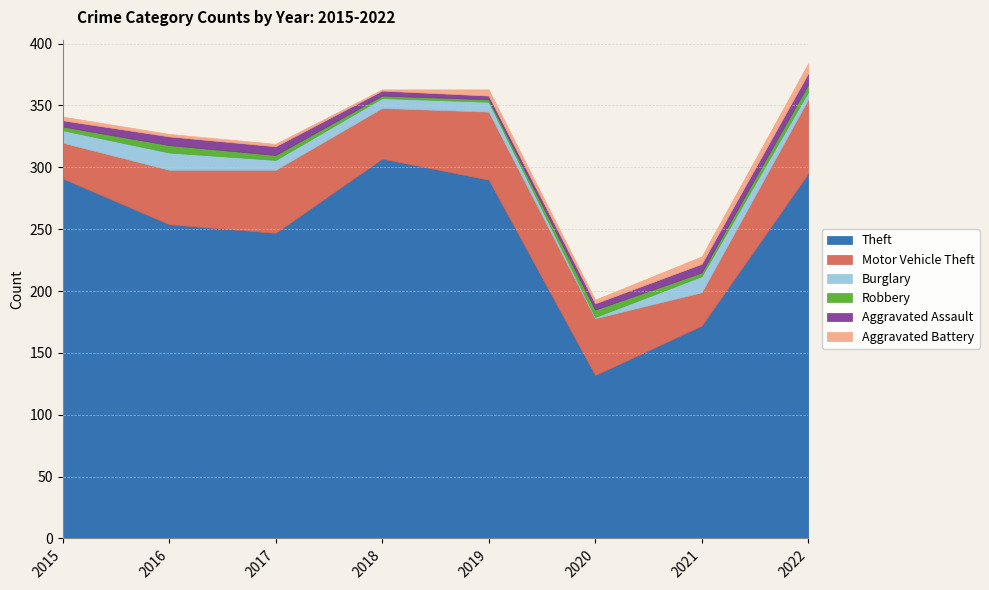

Is the value of Theft at 2016 greater than the value of Robbery at 2019?

Yes